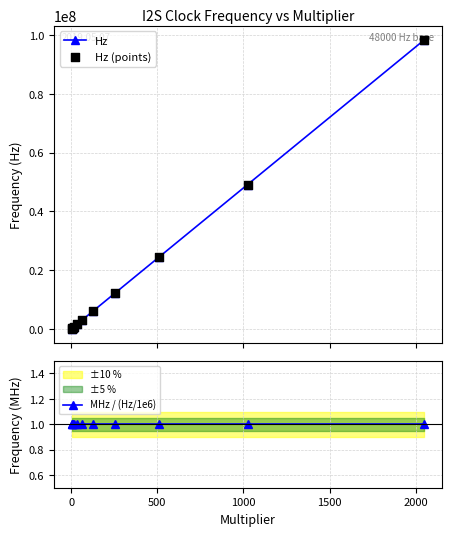

Which series reaches the maximum Y coordinate?

Hz